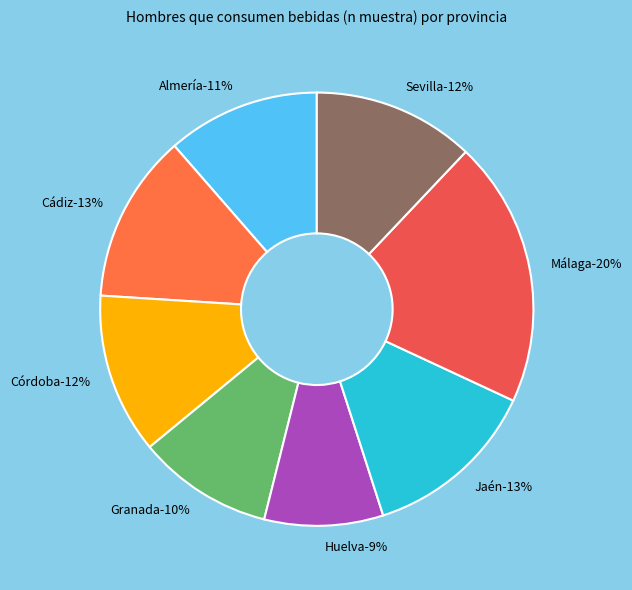

To the nearest percent, what percentage of the pie is Jaén?

13%